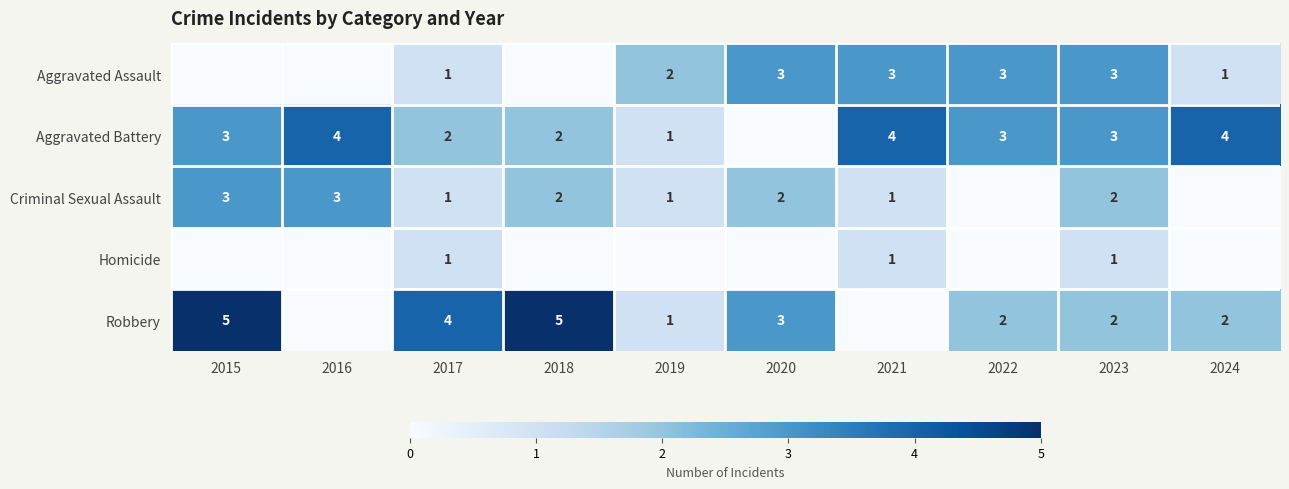

The Criminal Sexual Assault series shows 2 at 2019. True or false?

False